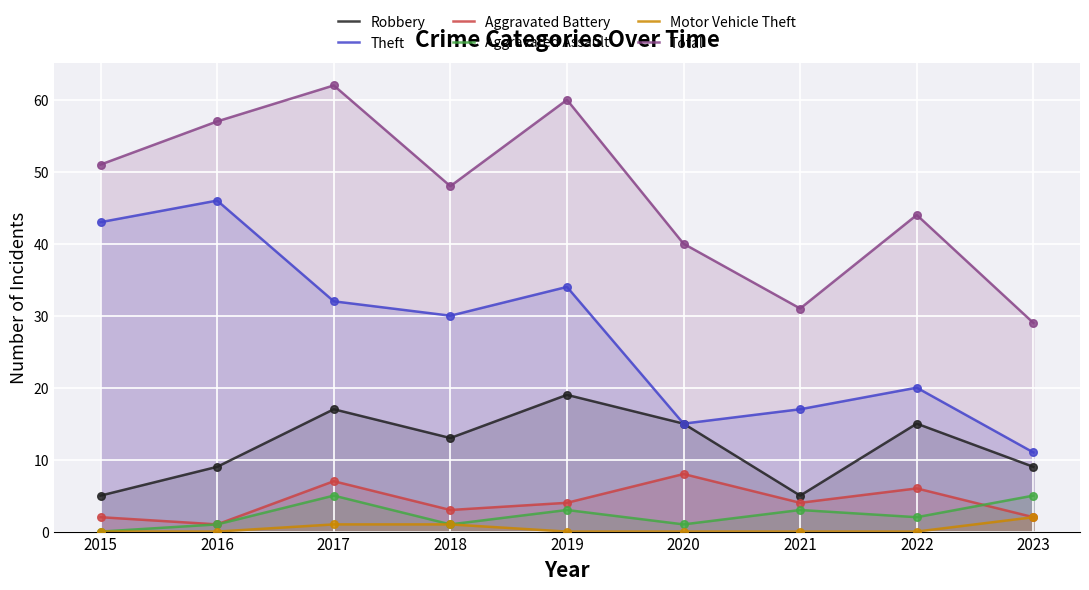

Which series has the largest total across all categories?

Total